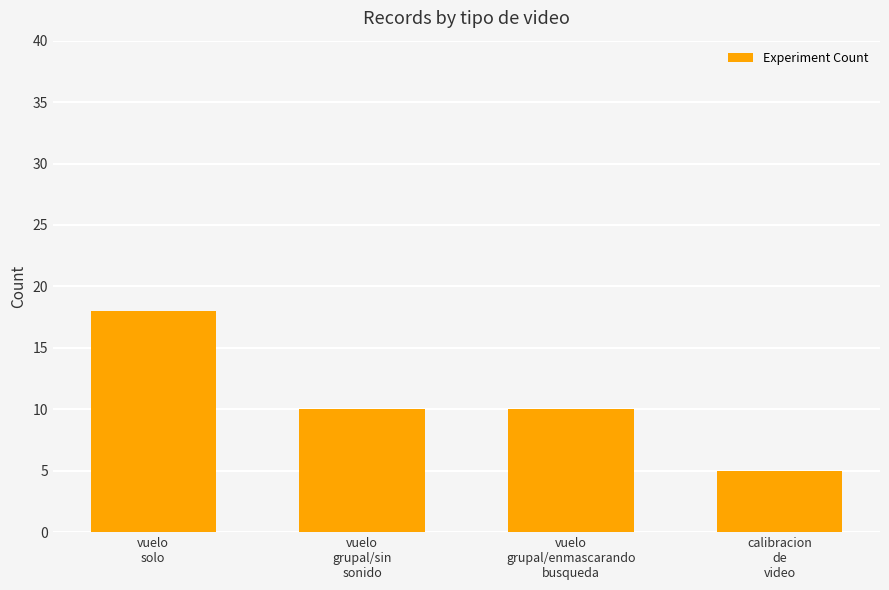

Which has a higher value, vuelo
grupal/sin
sonido or calibracion
de
video?

vuelo
grupal/sin
sonido